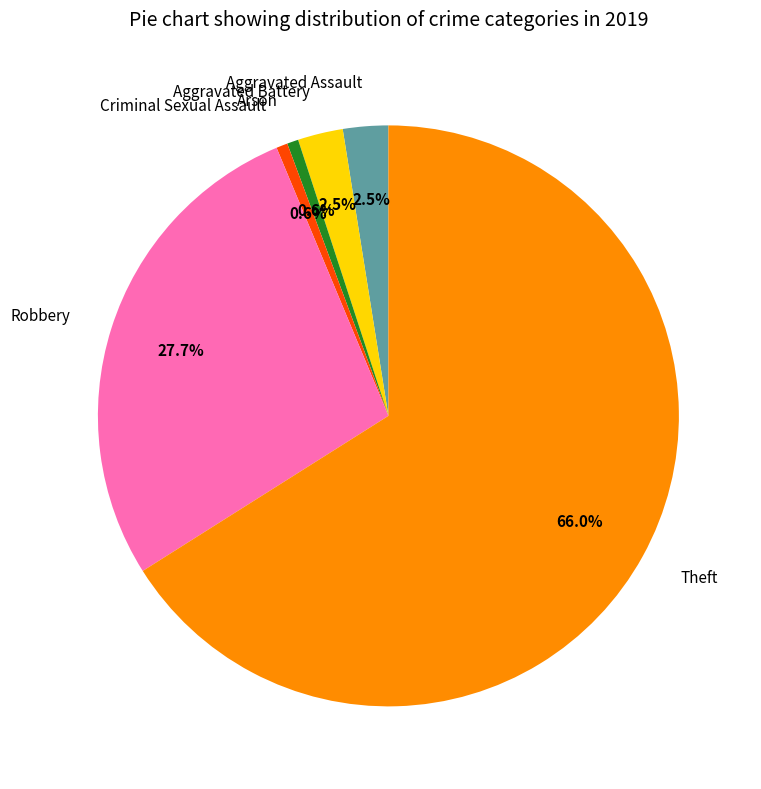

Does any single category account for the majority?

Yes